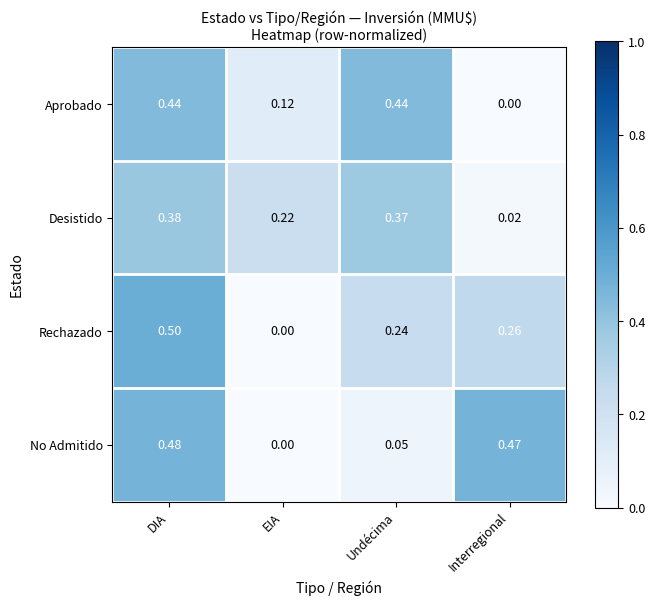

Which series has the widest spread of values?

Rechazado